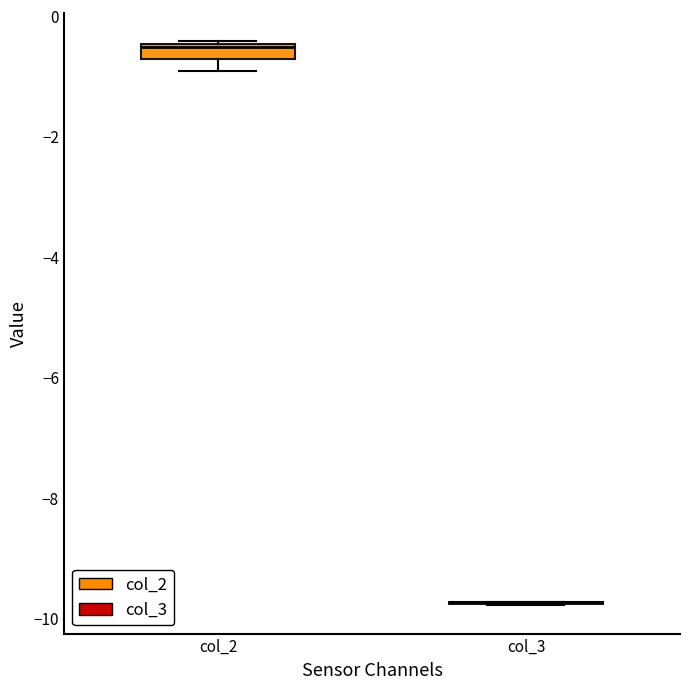

Which box is the tallest, from its lower edge to its upper edge?

col_2